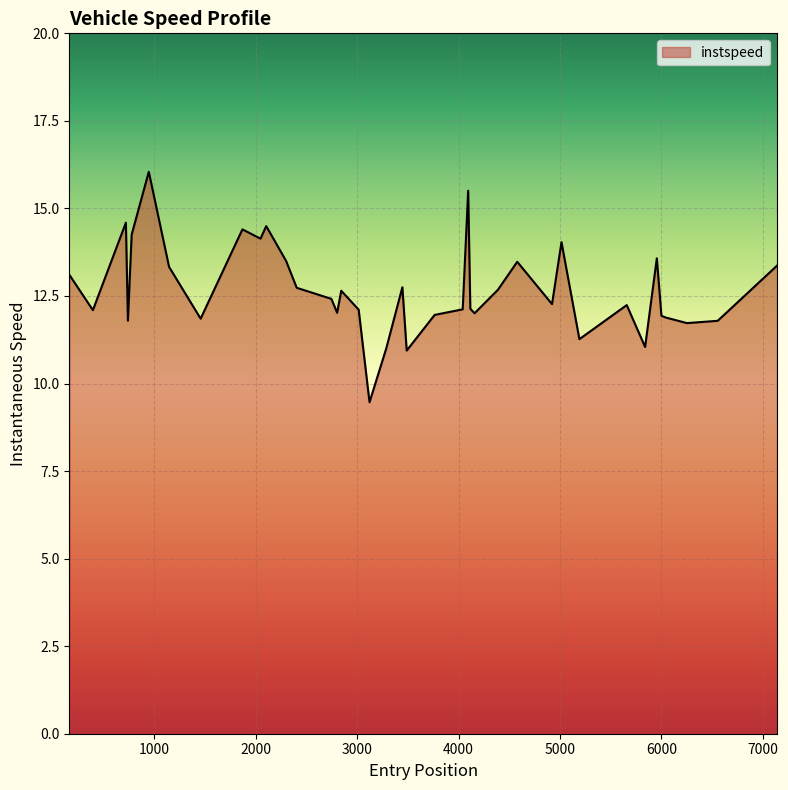

True or false: there are more than 0 points higher than both neighbors.

True